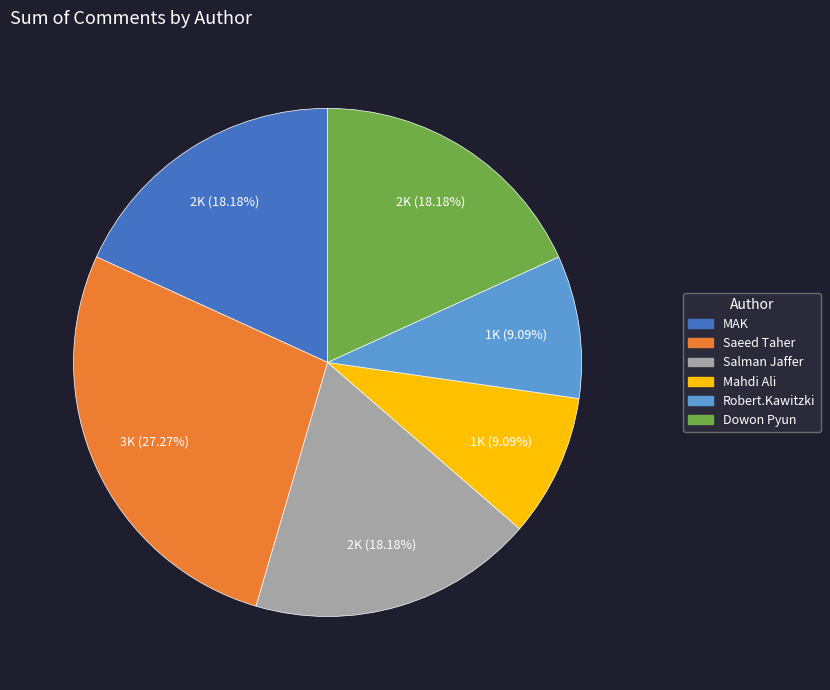

Does Salman Jaffer represent more than half of the total?

No